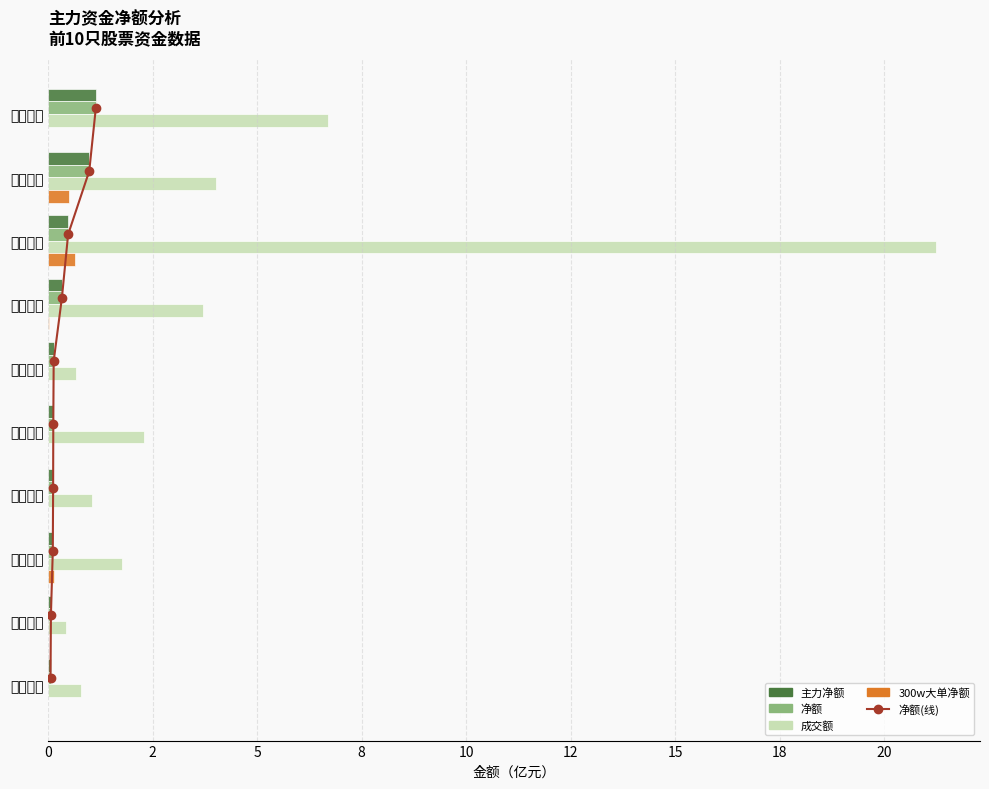

How many distinct data groups are displayed?

5